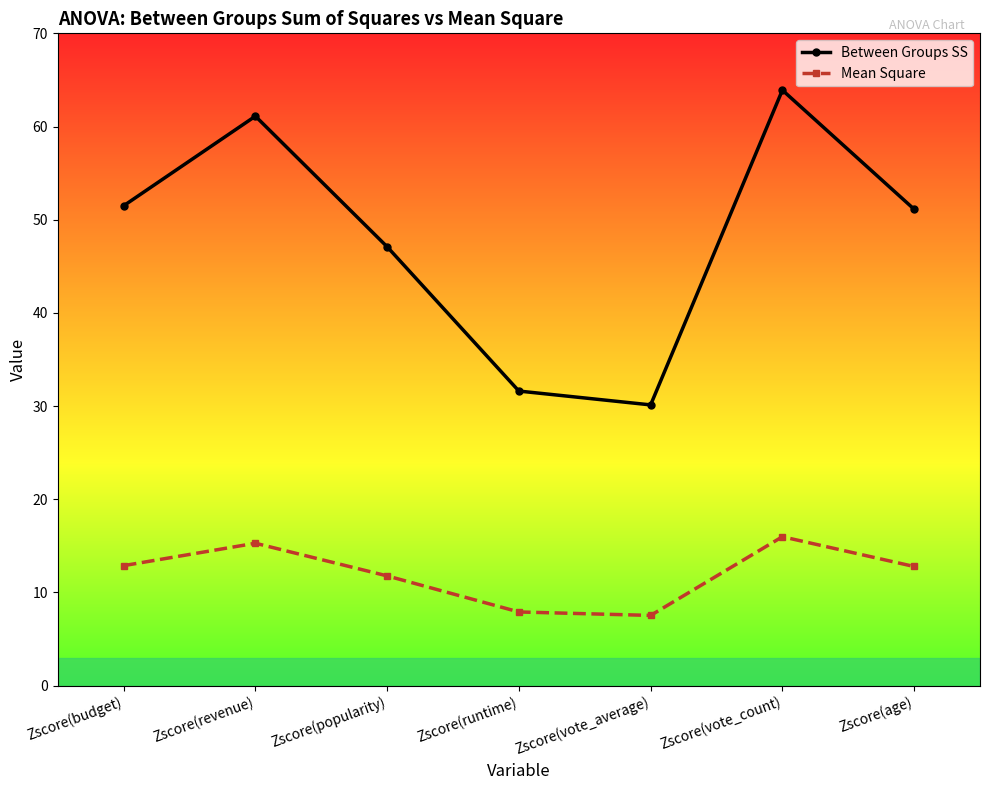

At which label is Between Groups SS closest to 47?

Zscore(popularity)